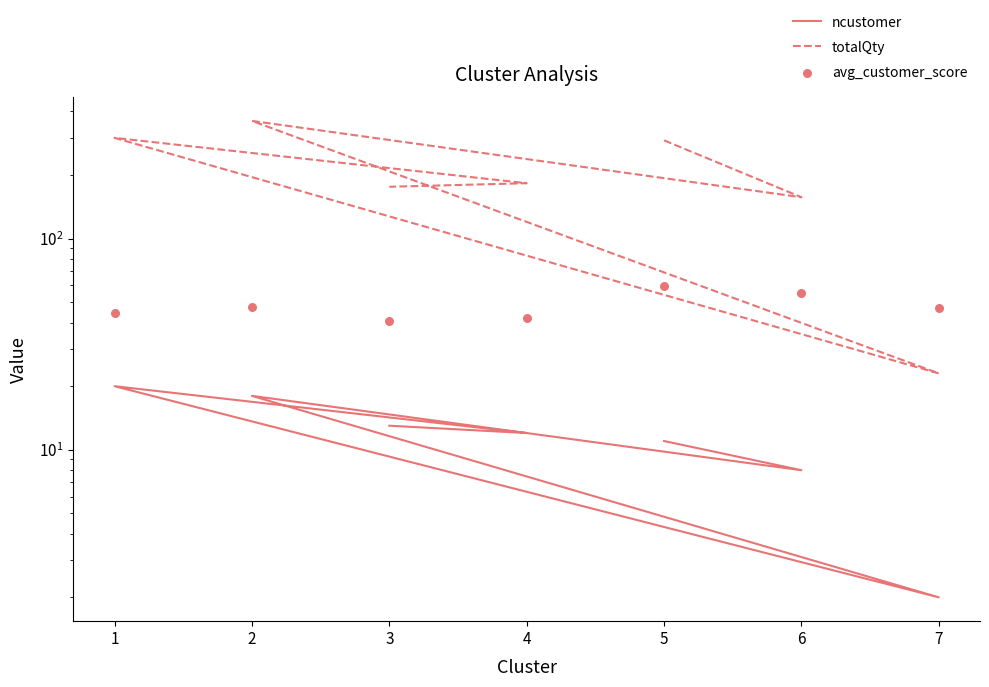

What are all the series names shown in the legend?

ncustomer, totalQty, avg_customer_score